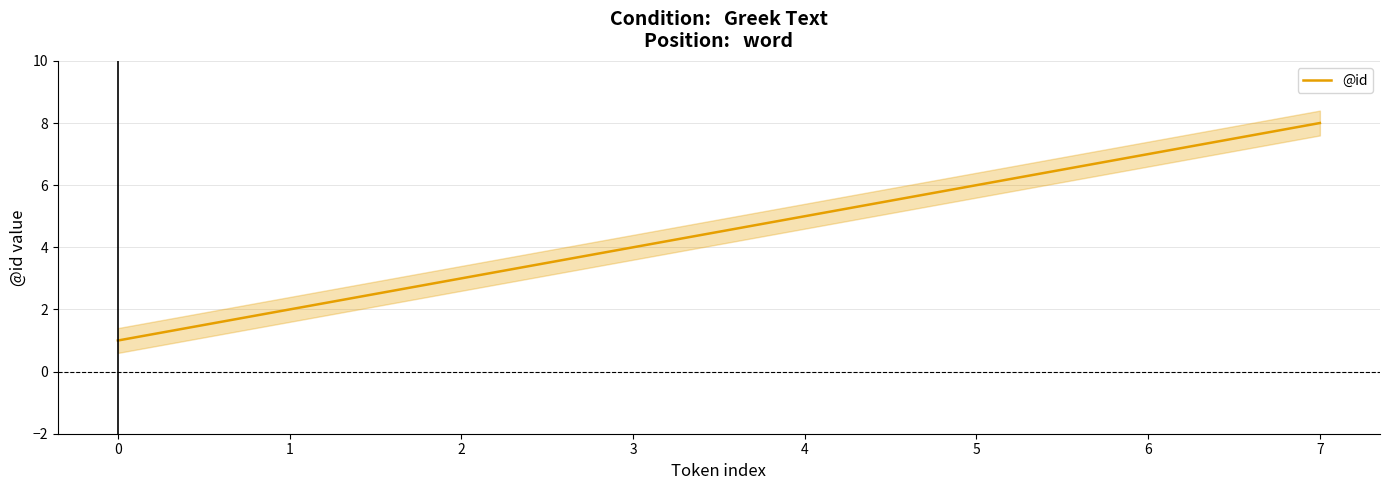

What is the difference between the values at 5 and 6?

1